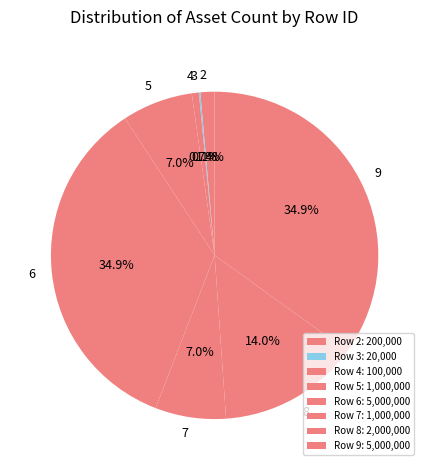

To the nearest percent, what portion does 8 represent?

14%